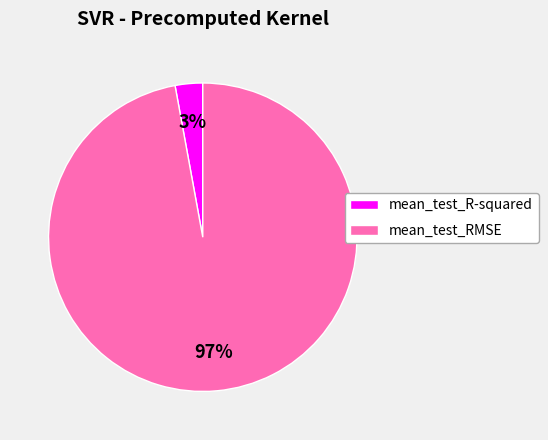

How many segments does this pie chart have?

2